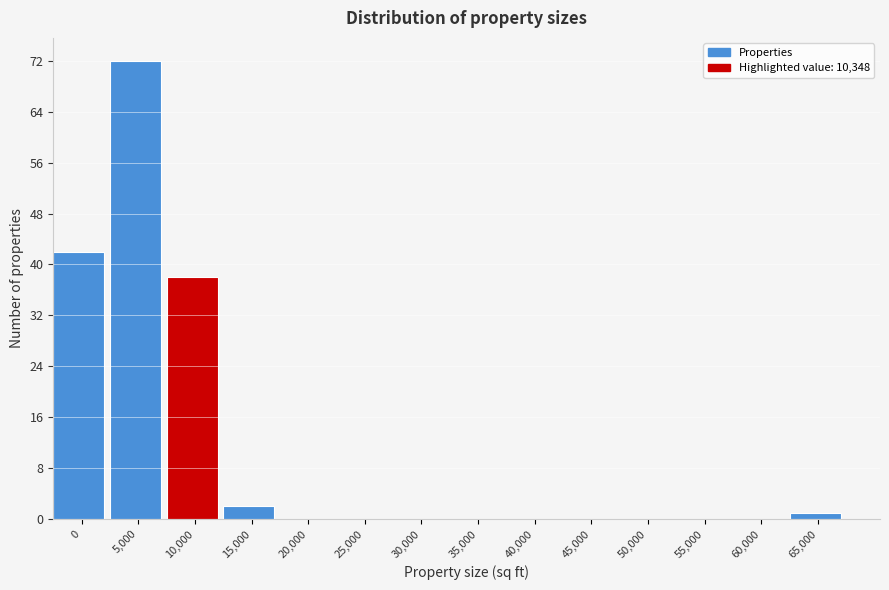

Reading left to right, what are all the values shown in this chart?

0=42	5,000=72	10,000=38	15,000=2	20,000=0	25,000=0	30,000=0	35,000=0	40,000=0	45,000=0	50,000=0	55,000=0	60,000=0	65,000=1